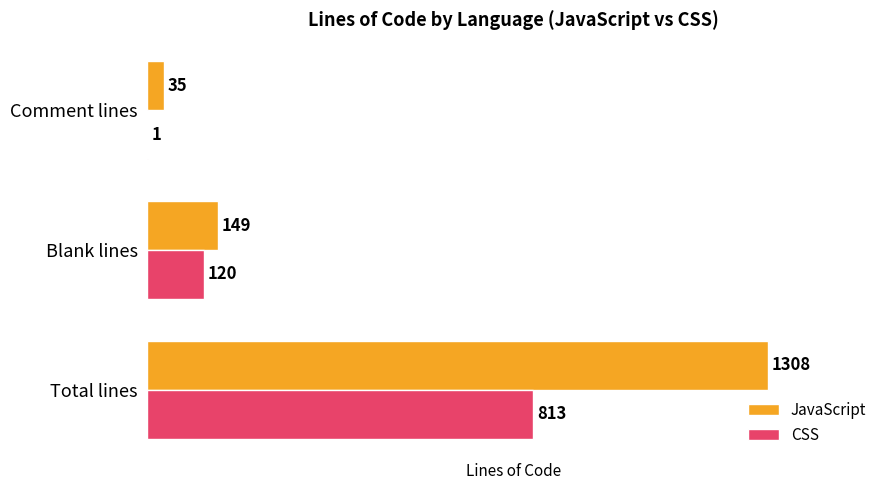

Between Total lines and Comment lines, which series saw the biggest shift?

JavaScript